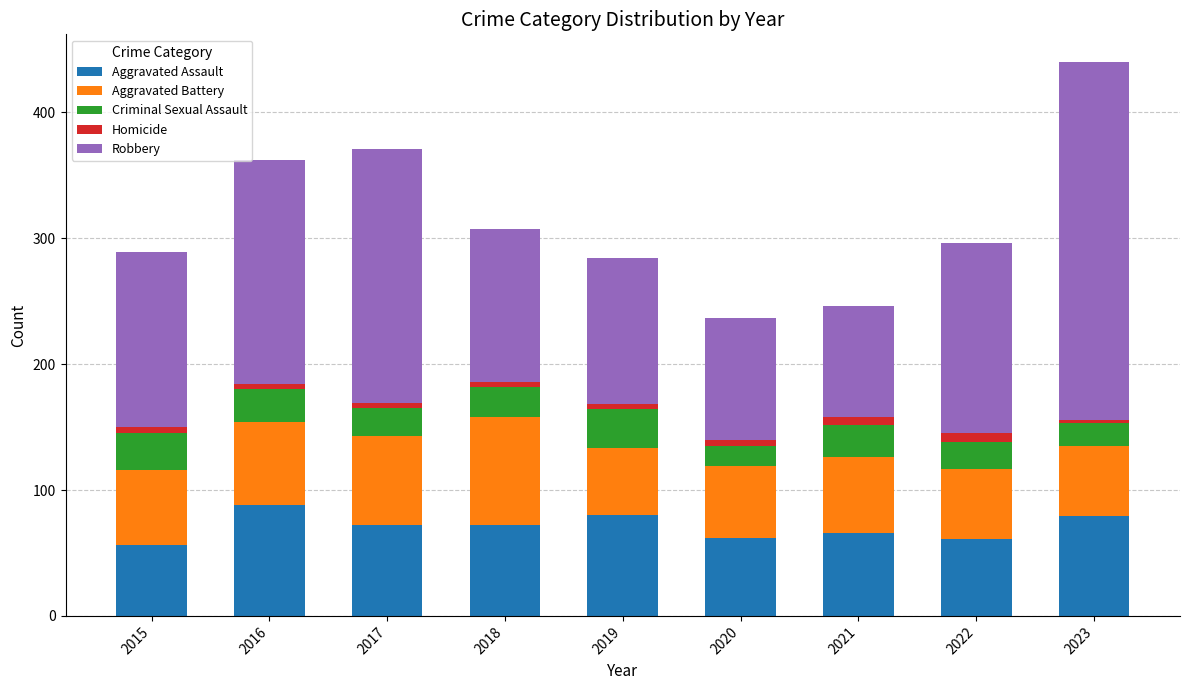

The Aggravated Assault series shows 80 at 2019. True or false?

True